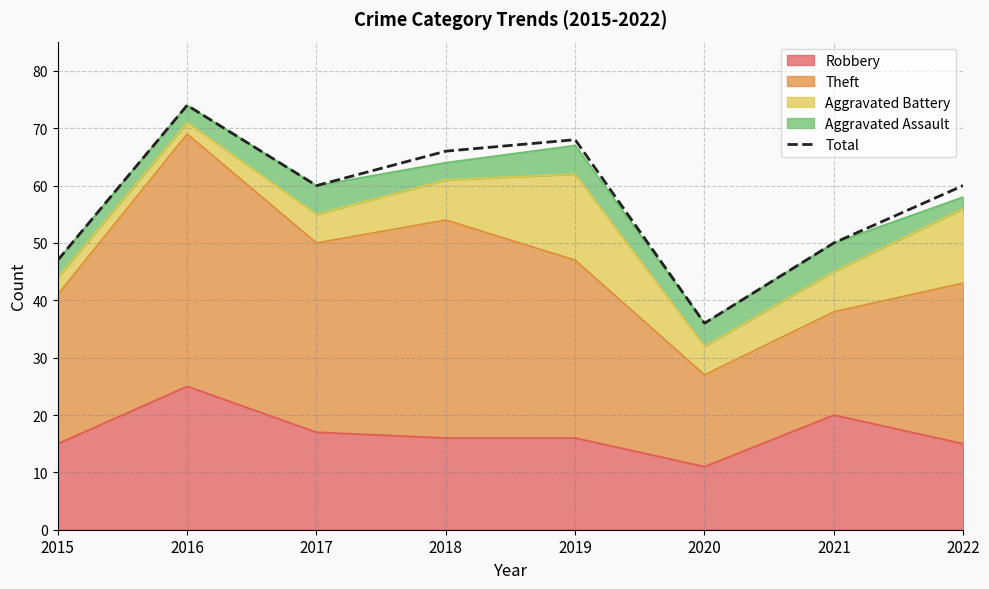

What is the ratio of the value at 2016 to the value at 2019?

1.1